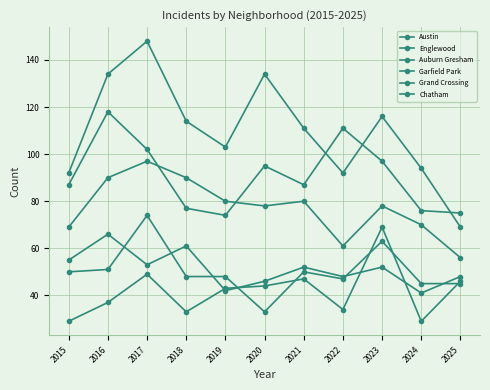

In Austin, how many points are higher than both neighbors (excluding endpoints)?

3